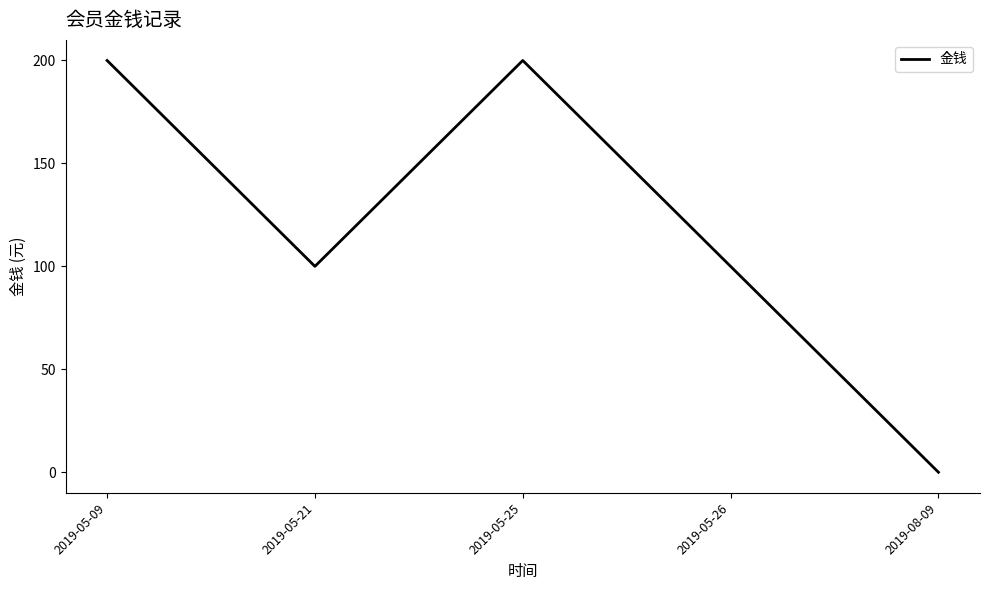

True or false: there are more than 0 points higher than both neighbors.

True